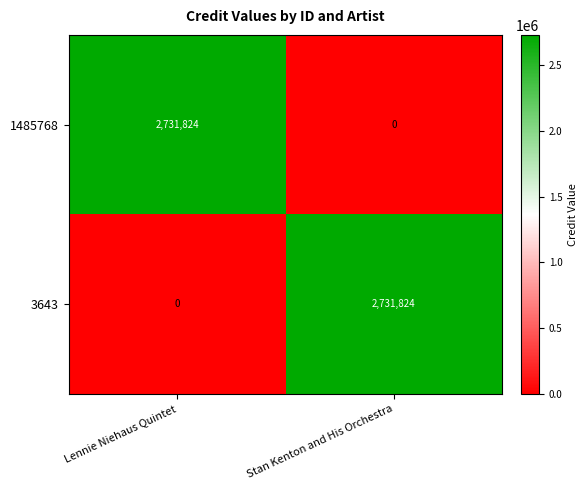

At which label does 1485768 reach its minimum?

Stan Kenton and His Orchestra